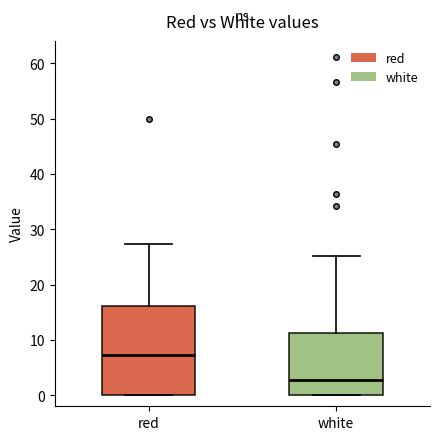

Where is the lower edge of the box for red on the y-axis? The values are not printed on the chart, so give them approximately, as read against the axis.

0